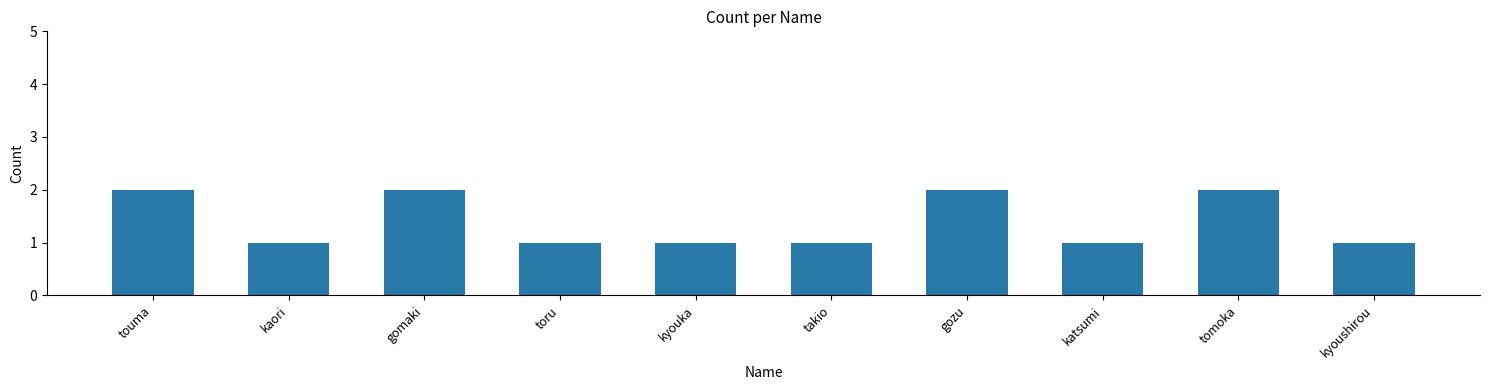

Does the chart contain stacked bars?

No